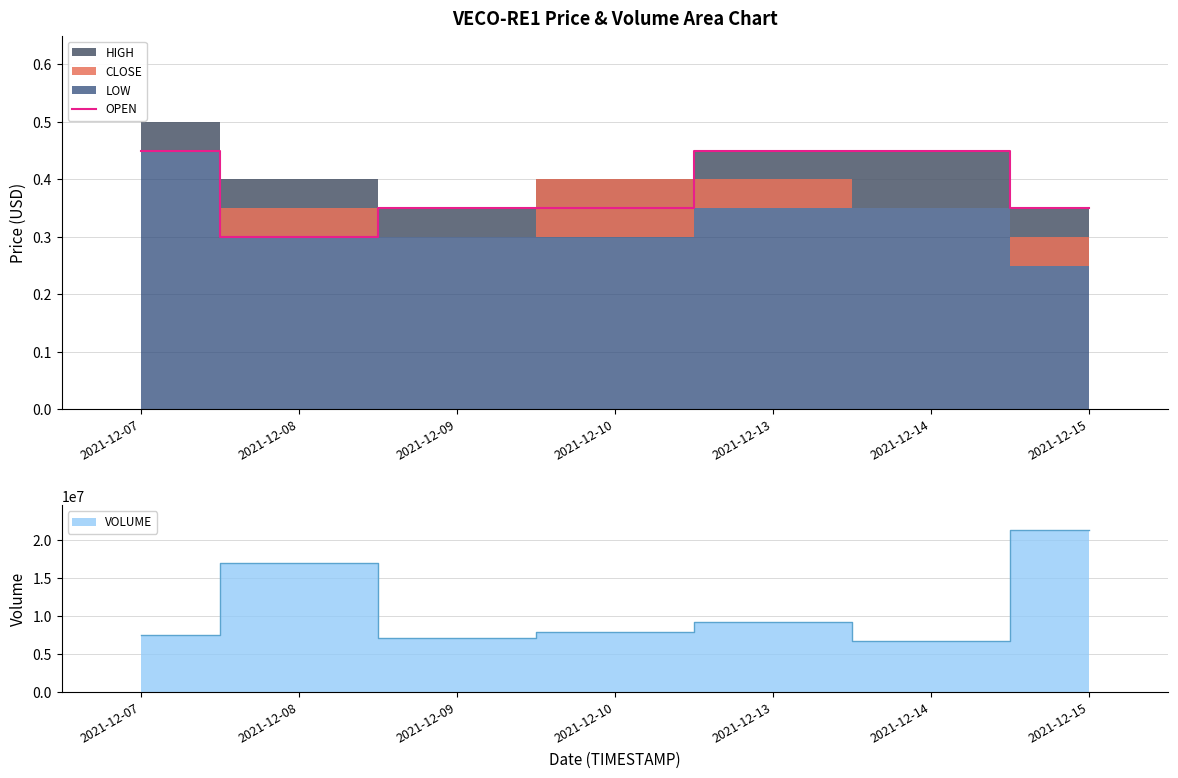

What is the value of the 5th point from the left?

0.5